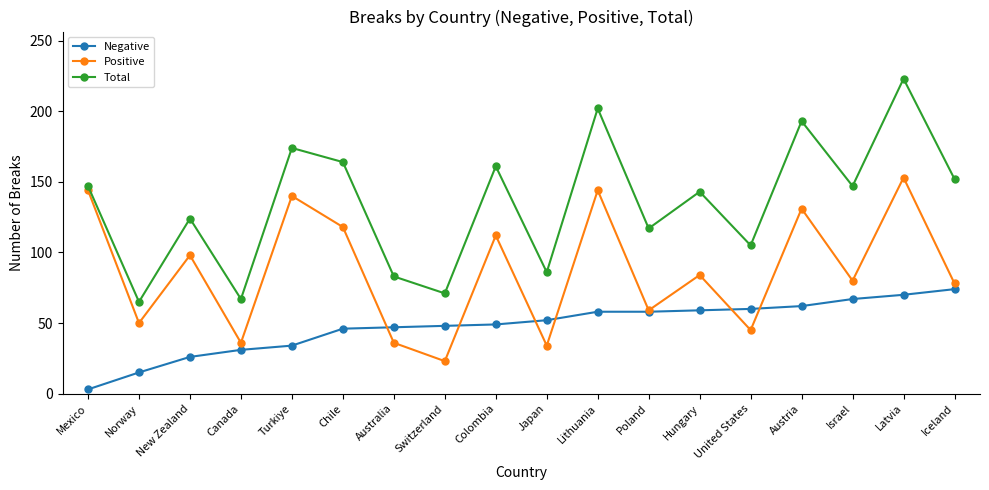

The value of Negative at Norway is 15. True or false?

True